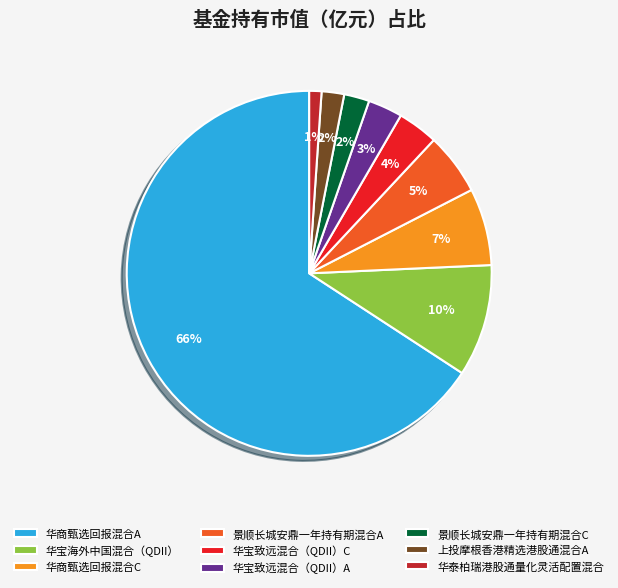

Which slice represents more than half of the pie?

华商甄选回报混合A